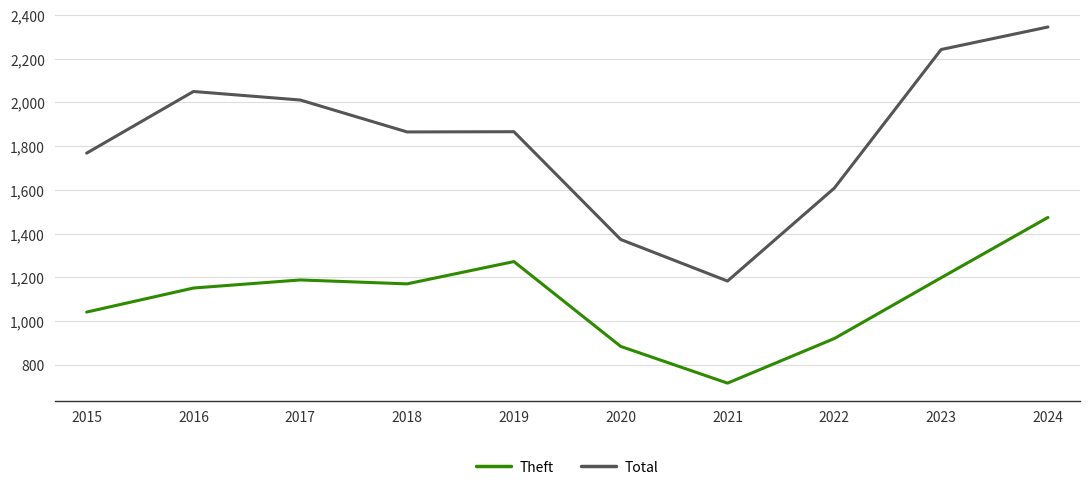

At which label does Theft reach its peak?

2024